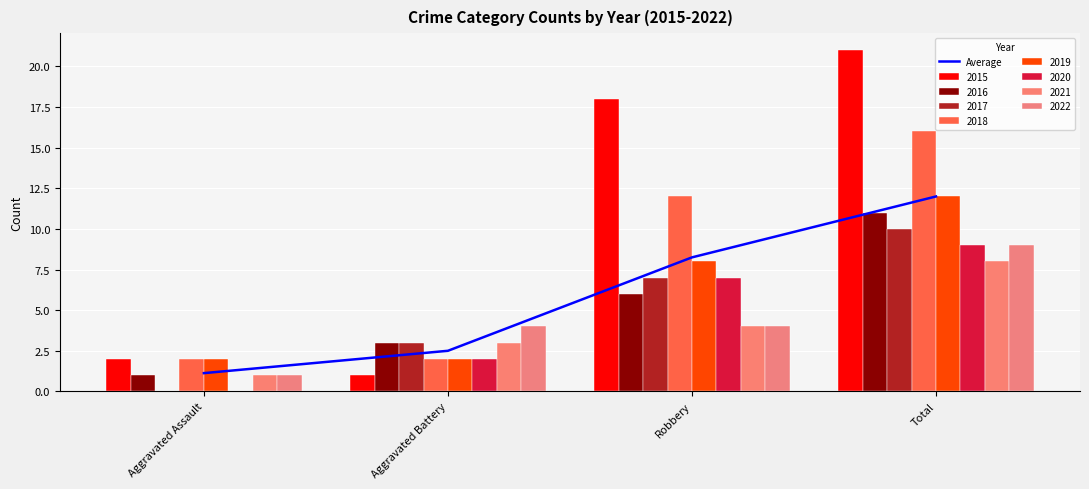

Rank the categories by value from lowest to highest.

Aggravated Assault, Aggravated Battery, Robbery, Total